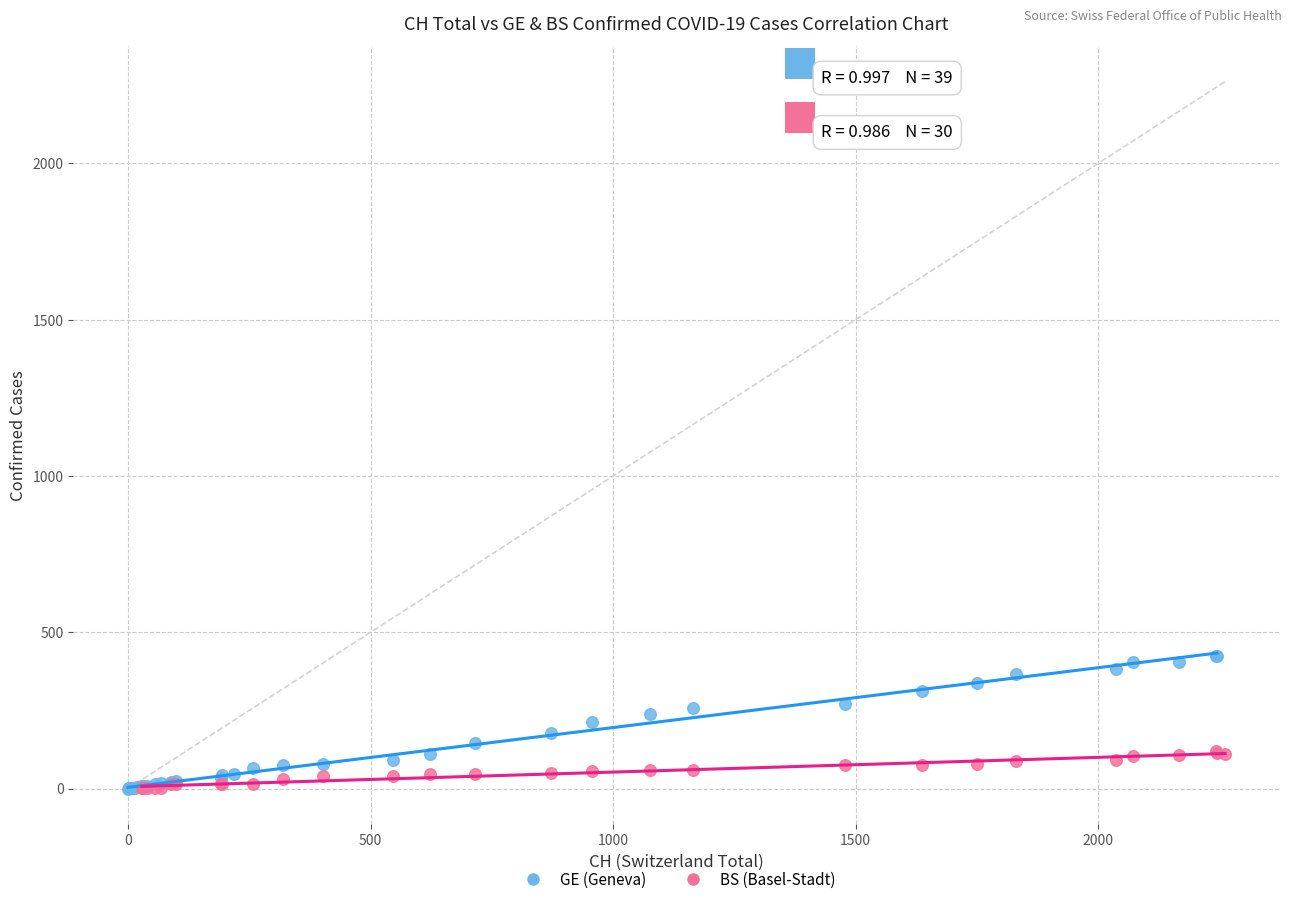

Which series has the largest Y range (max minus min)?

GE (Geneva)